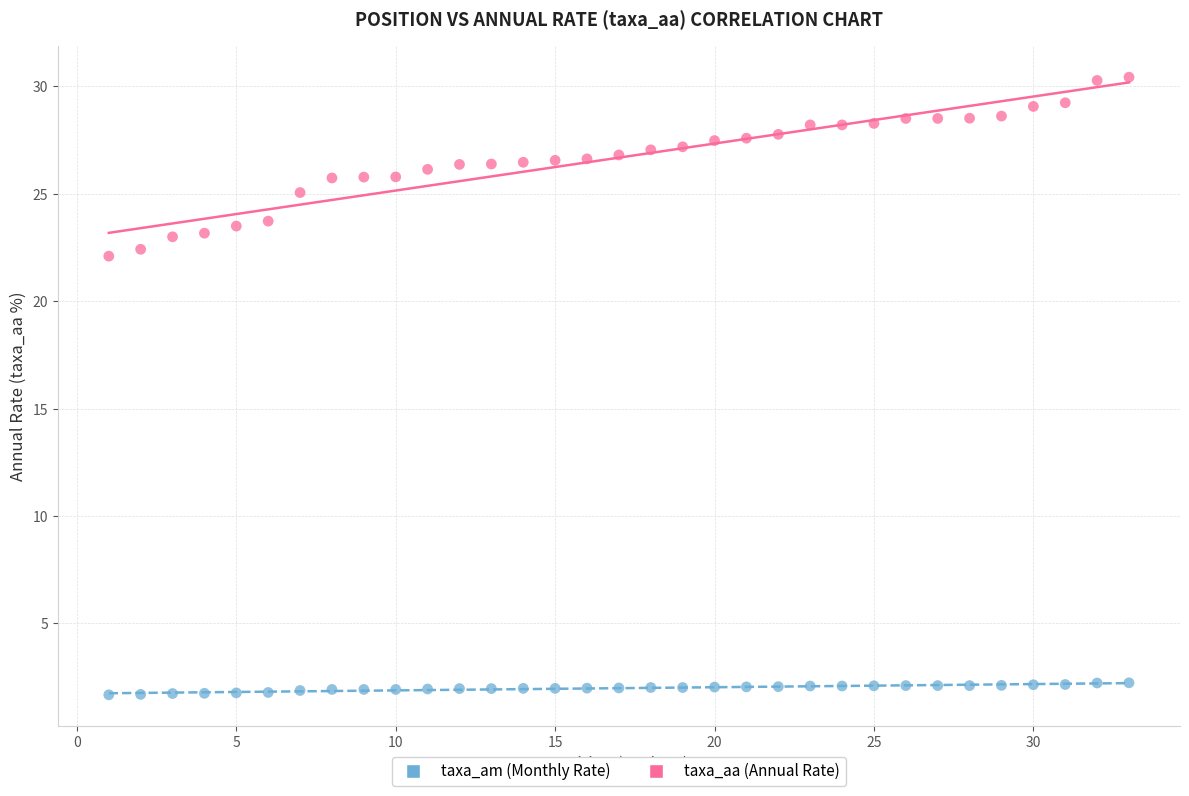

Across all data points, what is the range of X values (max minus min)?

32.0